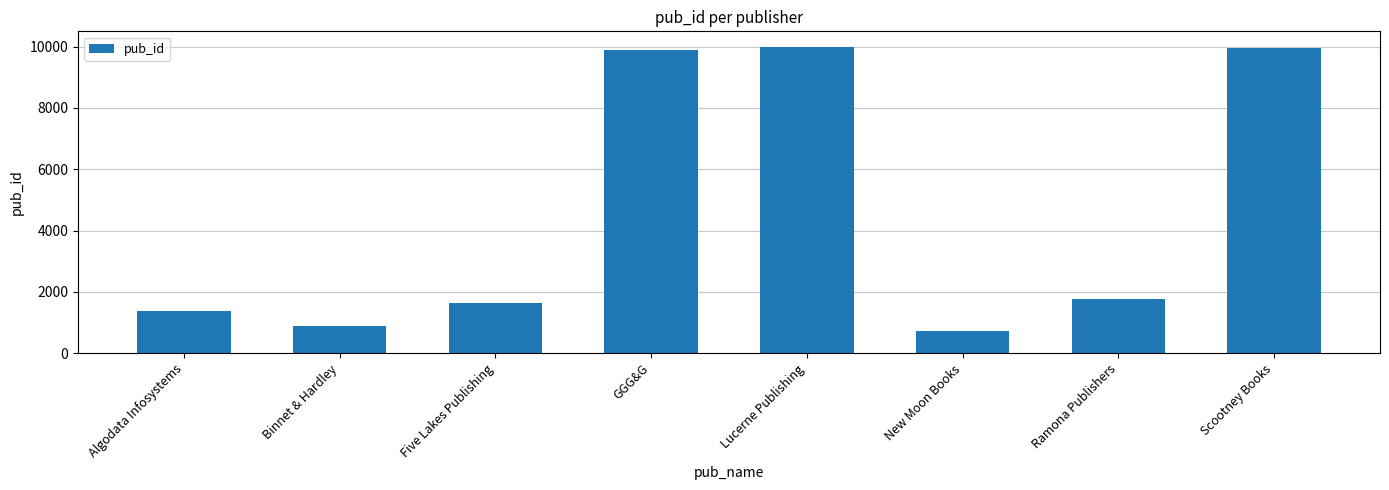

The chart shows a value of 2285 at Ramona Publishers. True or false?

False